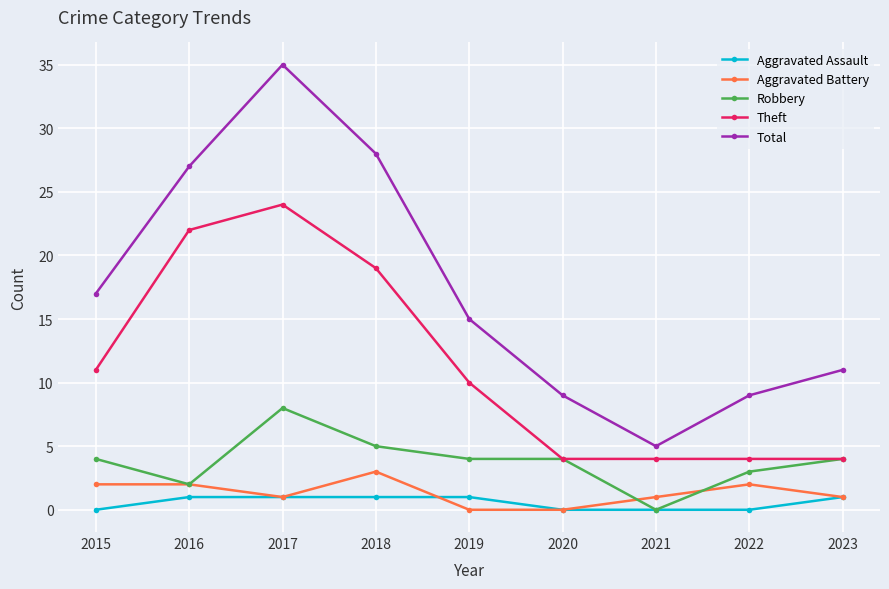

What is the total value across all series at 2015?

34